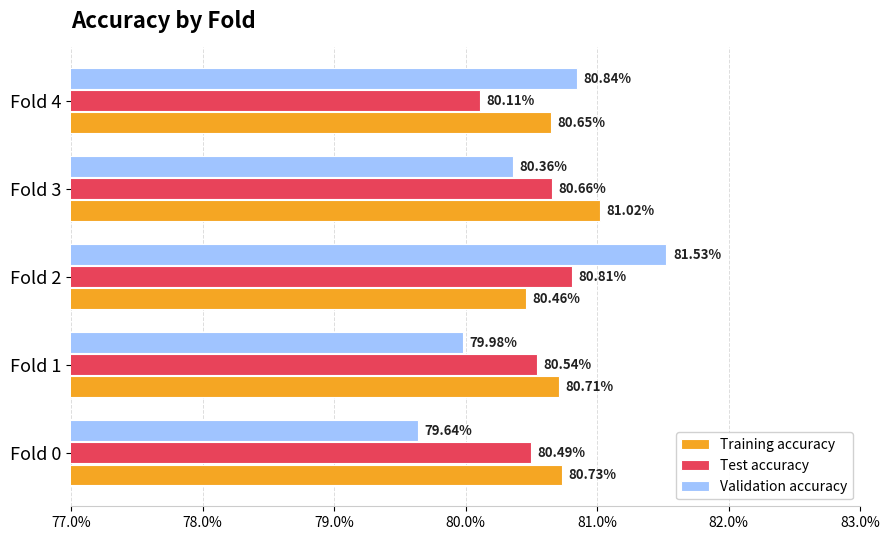

What are all the series names shown in the legend?

Training accuracy, Test accuracy, Validation accuracy